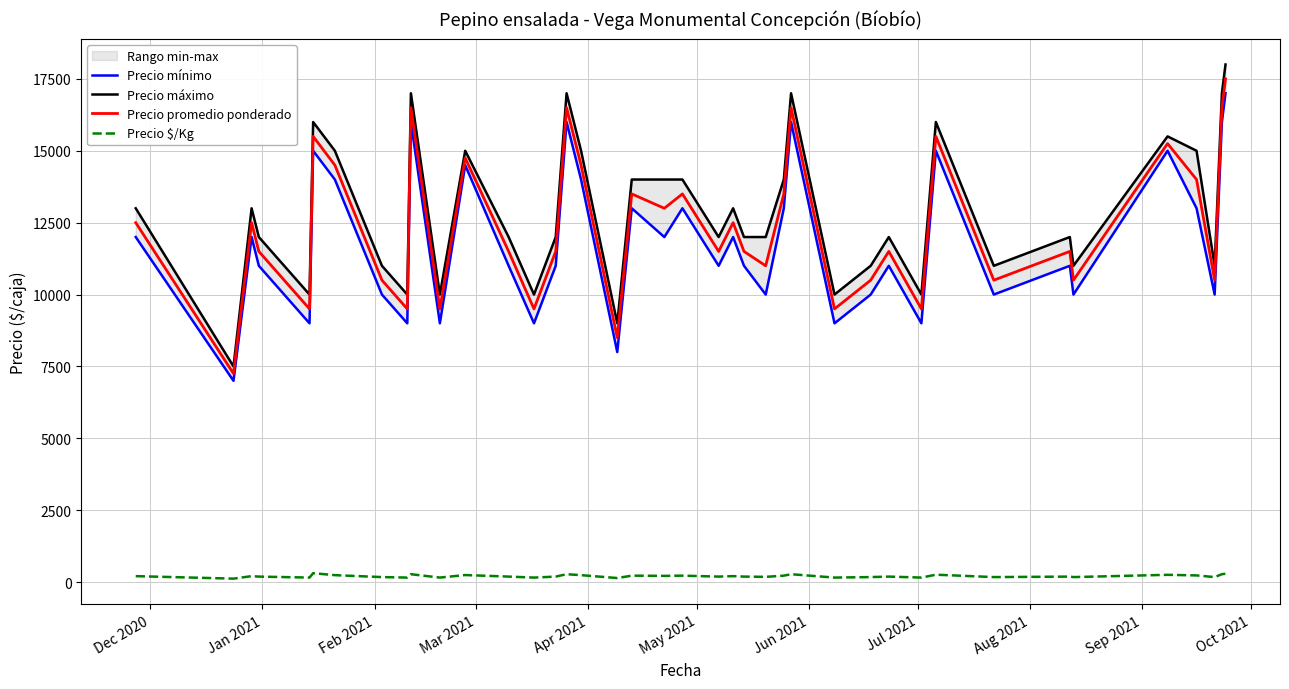

True or false: Precio $/Kg and Precio promedio ponderado cross at least once.

False